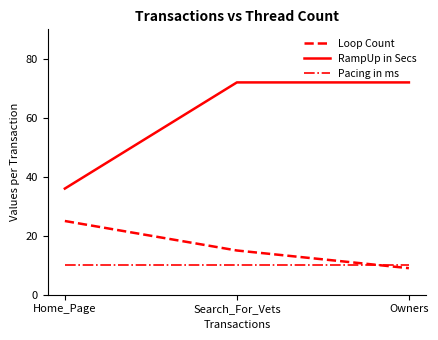

What is the greatest value displayed?

72